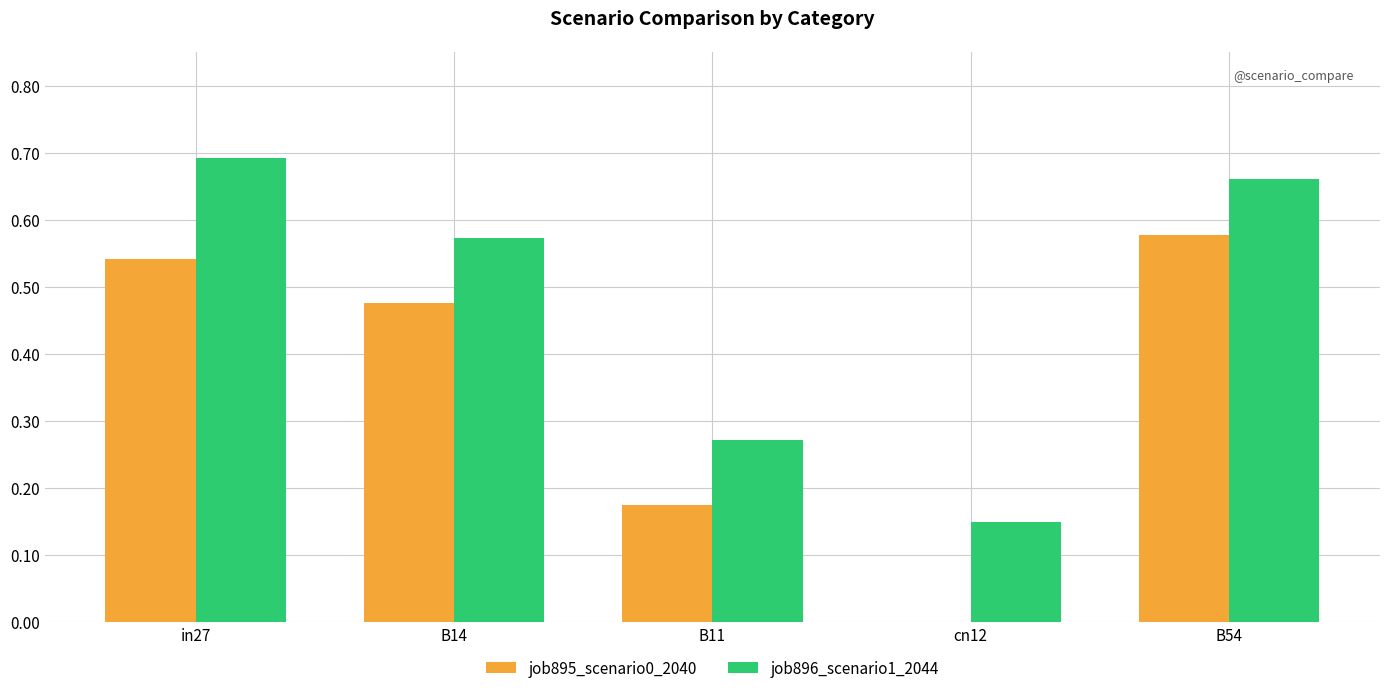

Does the chart contain stacked bars?

No